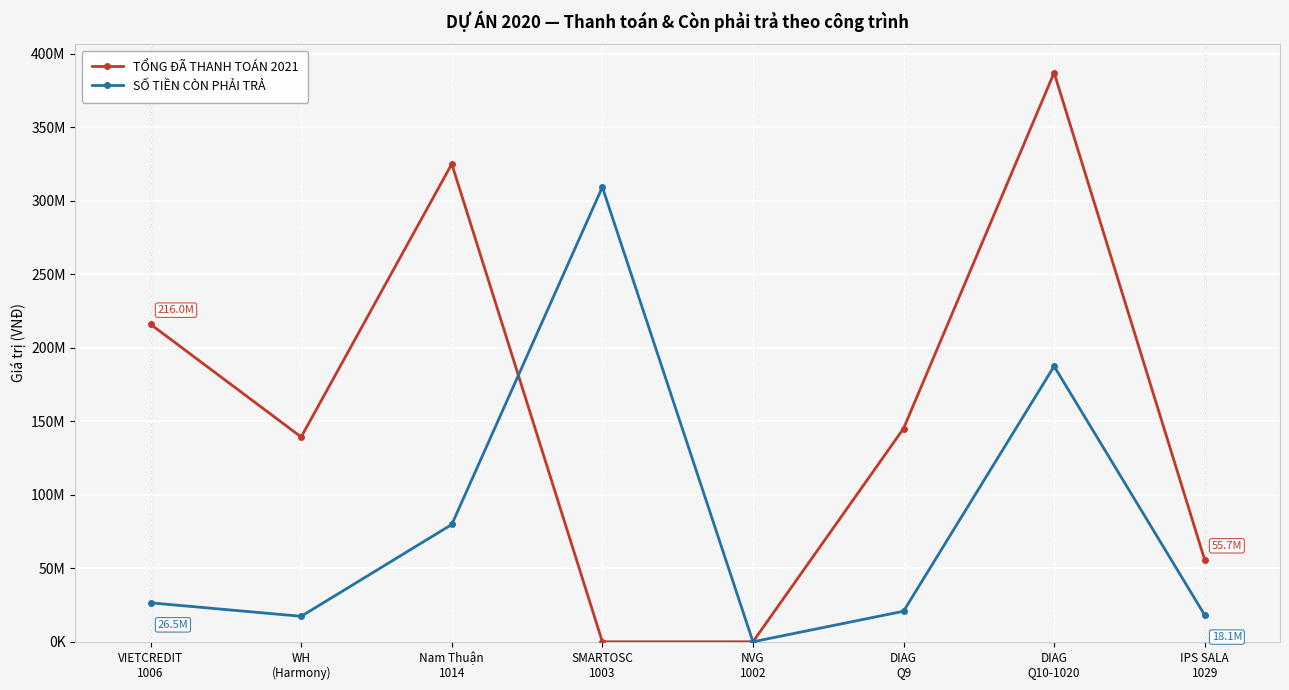

At DIAG
Q10-1020, list the series in order from largest to smallest.

TỔNG ĐÃ THANH TOÁN 2021, SỐ TIỀN CÒN PHẢI TRẢ